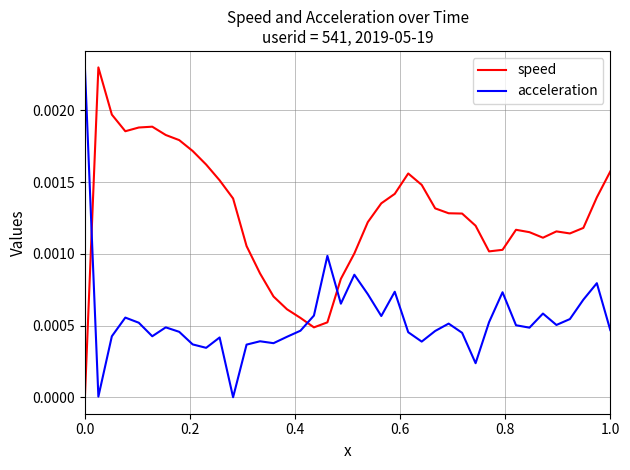

What are all the series names shown in the legend?

speed, acceleration